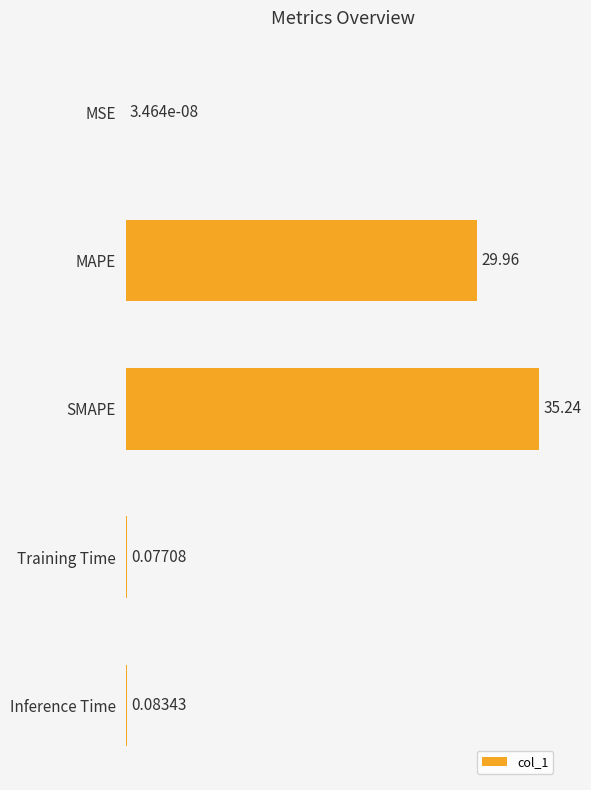

Where is the data nearest to the value 17?

MAPE